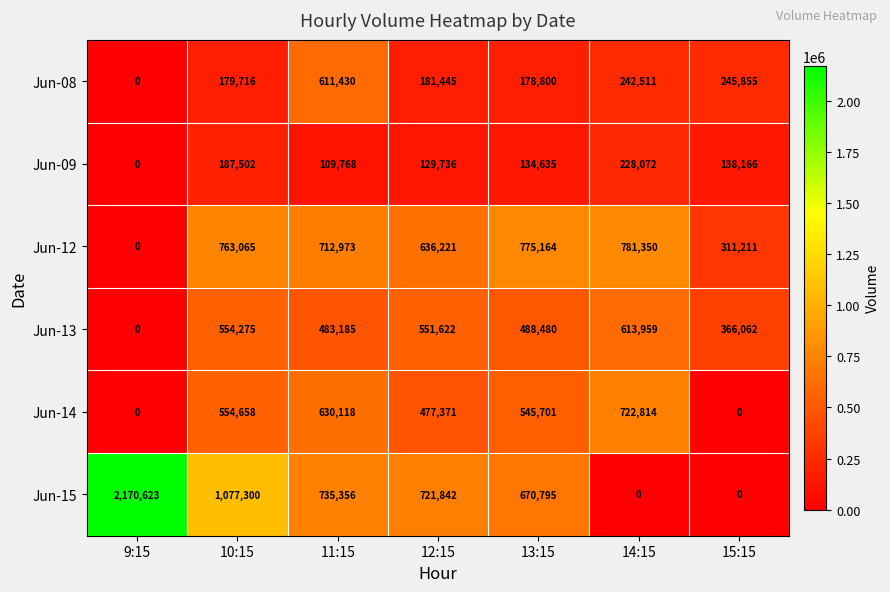

At 11:15, list the series in order from largest to smallest.

Jun-15, Jun-12, Jun-14, Jun-08, Jun-13, Jun-09